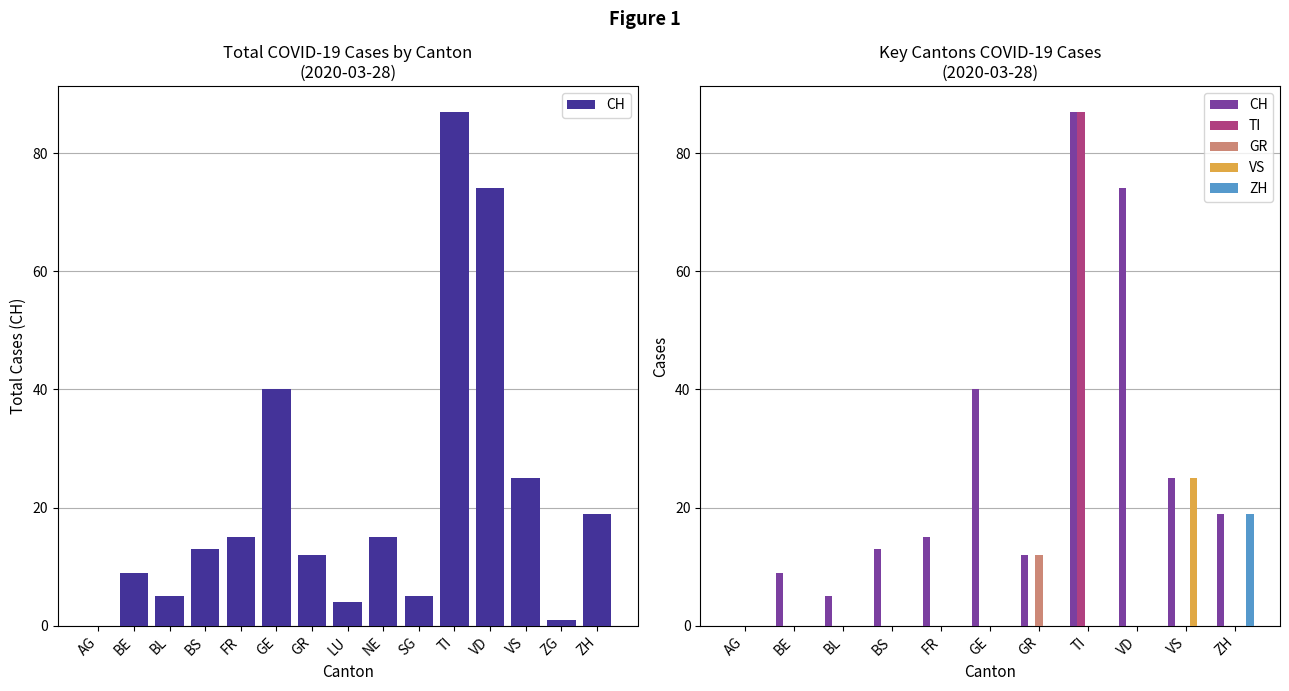

The value of ZH at BS is 11. True or false?

False